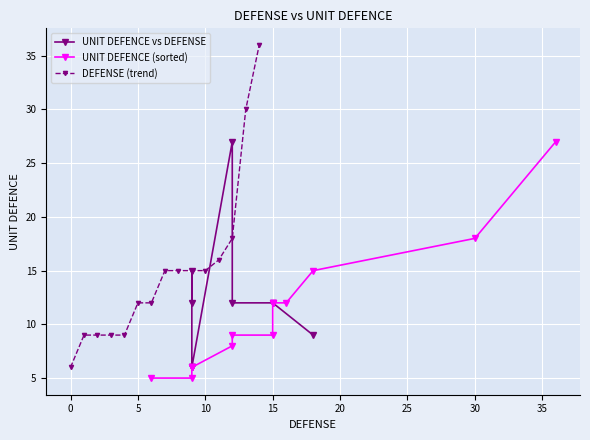

What is the minimum value for DEFENSE (trend)?

6